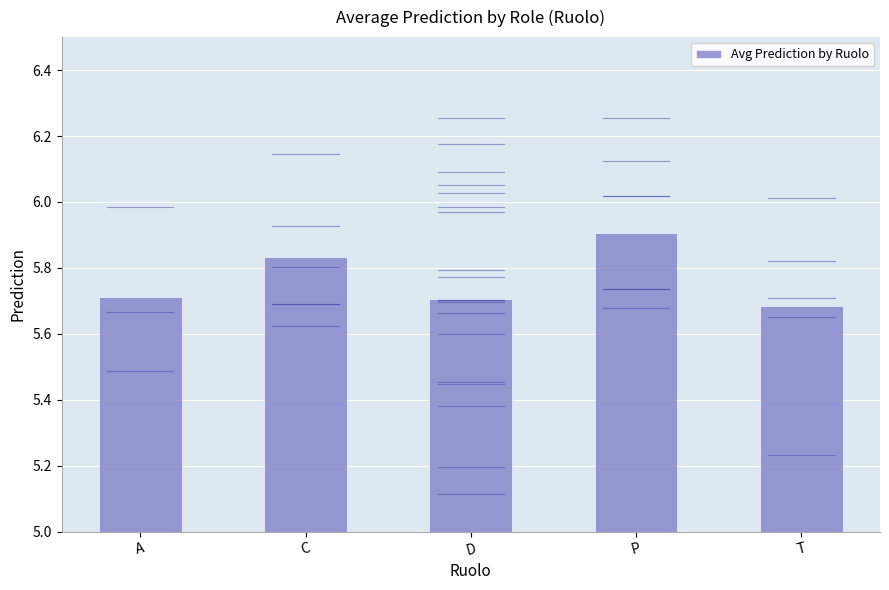

What is the difference between the maximum and minimum values?

0.2